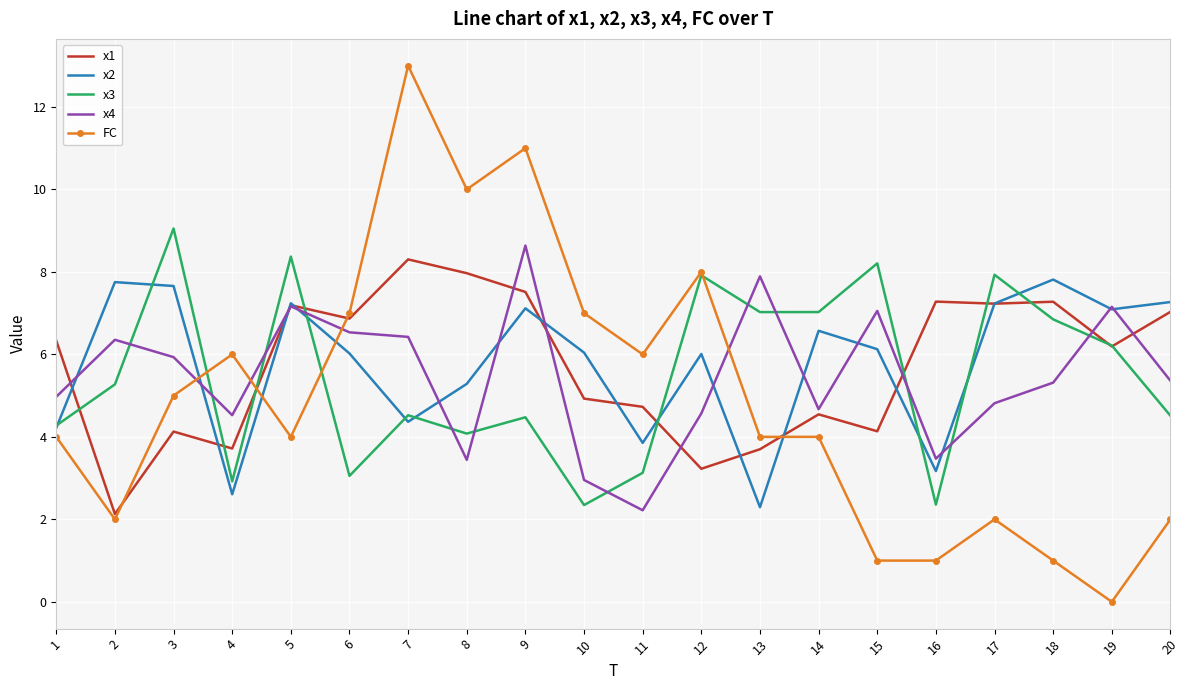

Is it true that x2 equals 4.4 at 7?

True